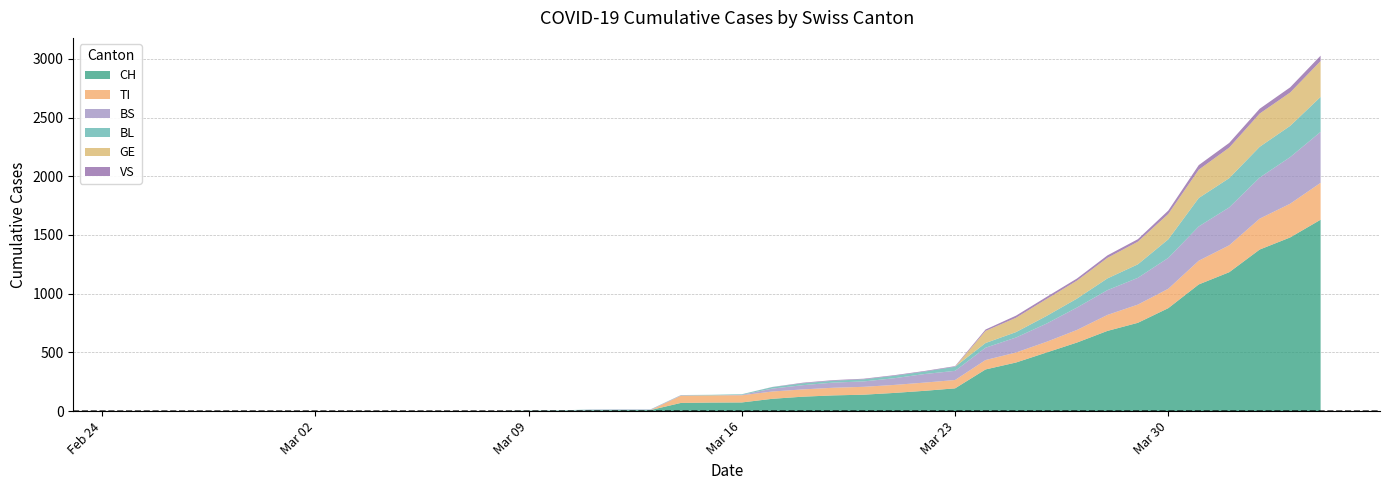

Reading right to left, extract all data points from this chart.

CH: 39=1630	38=1479	37=1376	36=1183	35=1079	34=877	33=752	32=683	31=584	30=499	29=414	28=355	27=194	26=173	25=155	24=140	23=134	22=123	21=105	20=74	19=73	18=70	17=9	16=9	15=8	14=4	13=3	12=1	11=1	10=1	9=0	8=0	7=0	6=0	5=0	4=0	3=0	2=0	1=0	0=0
TI: 39=314	38=287	37=263	36=229	35=202	34=165	33=155	32=136	31=107	30=91	29=85	28=80	27=71	26=70	25=68	24=67	23=65	22=62	21=62	20=61	19=61	18=61	17=0	16=0	15=0	14=0	13=0	12=0	11=0	10=0	9=0	8=0	7=0	6=0	5=0	4=0	3=0	2=0	1=0	0=0
BS: 39=434	38=397	37=350	36=323	35=292	34=263	33=228	32=211	31=191	30=155	29=128	28=105	27=78	26=73	25=57	24=46	23=44	22=36	21=25	20=4	19=0	18=4	17=4	16=4	15=4	14=0	13=0	12=0	11=0	10=0	9=0	8=0	7=0	6=0	5=0	4=0	3=0	2=0	1=0	0=0
BL: 39=298	38=266	37=262	36=249	35=242	34=158	33=115	32=100	31=76	30=65	29=46	28=40	27=35	26=21	25=21	24=18	23=16	22=16	21=13	20=5	19=5	18=2	17=2	16=2	15=2	14=2	13=1	12=0	11=0	10=0	9=0	8=0	7=0	6=0	5=0	4=0	3=0	2=0	1=0	0=0
GE: 39=305	38=284	37=283	36=260	35=241	34=216	33=193	32=175	31=153	30=144	29=122	28=103	27=0	26=0	25=0	24=0	23=0	22=0	21=0	20=0	19=0	18=0	17=0	16=0	15=0	14=0	13=0	12=0	11=0	10=0	9=0	8=0	7=0	6=0	5=0	4=0	3=0	2=0	1=0	0=0
VS: 39=46	38=44	37=41	36=40	35=39	34=29	33=21	32=21	31=18	30=18	29=18	28=12	27=5	26=5	25=5	24=5	23=5	22=5	21=1	20=0	19=0	18=0	17=0	16=0	15=0	14=0	13=0	12=0	11=0	10=0	9=0	8=0	7=0	6=0	5=0	4=0	3=0	2=0	1=0	0=0